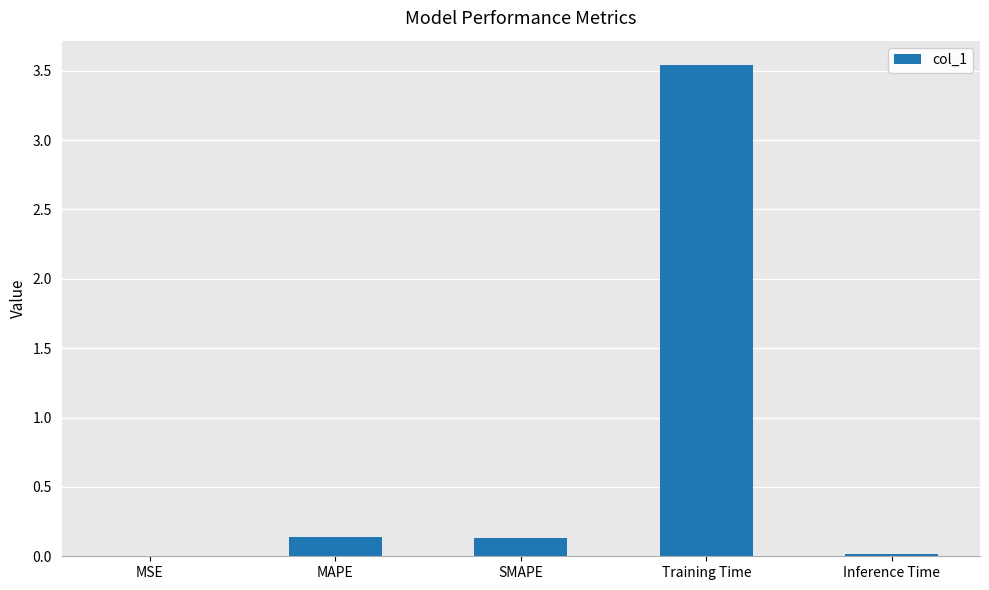

What is the sum of all values?

3.8